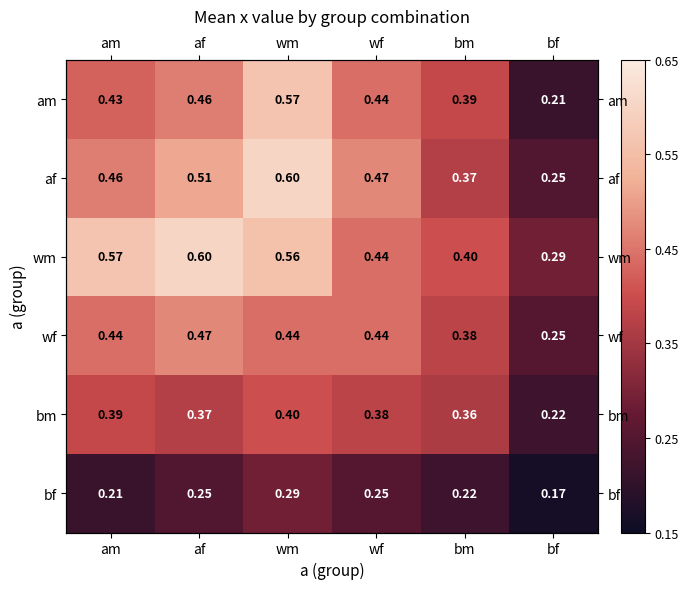

What is the spread (max minus min) of values at bm?

0.2